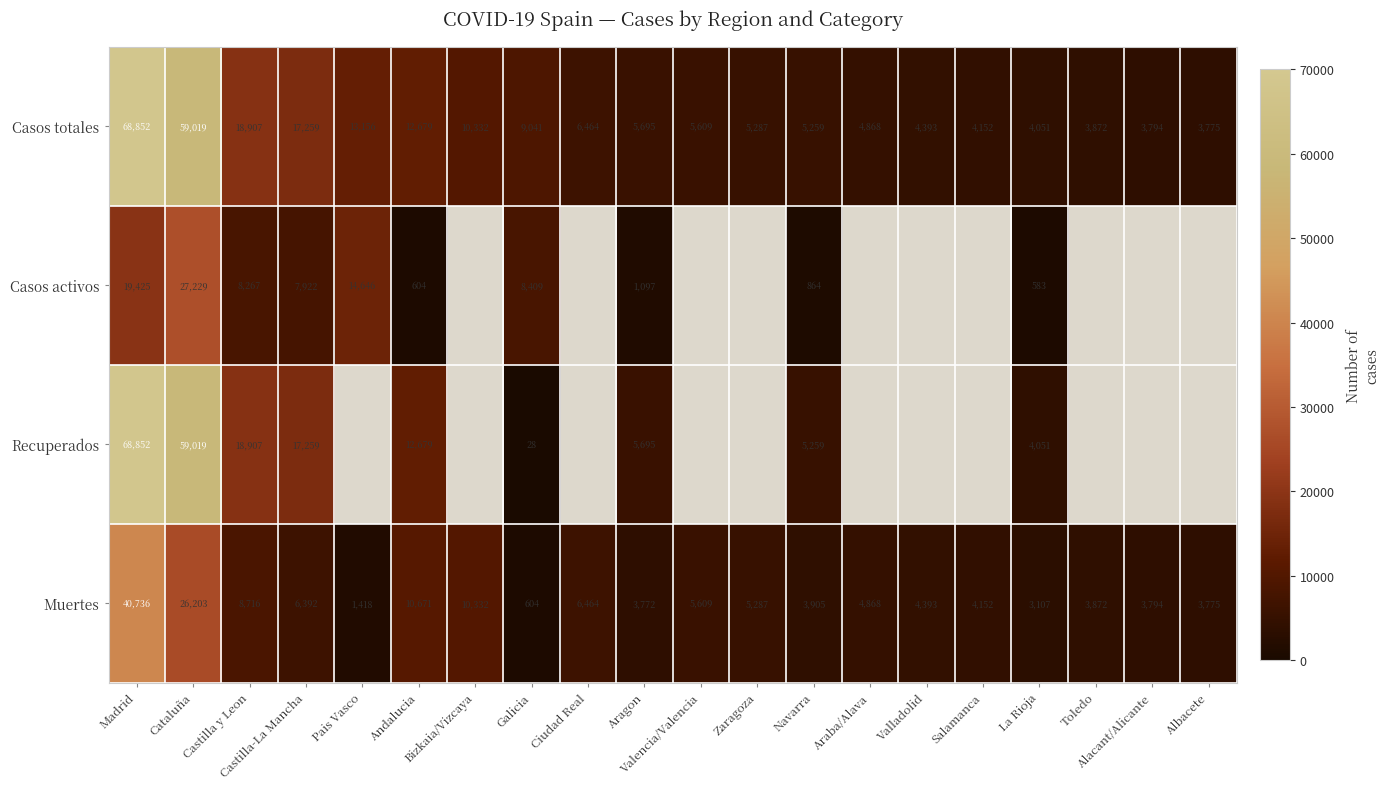

What is the difference between the maximum and minimum values in the Muertes series?

40132